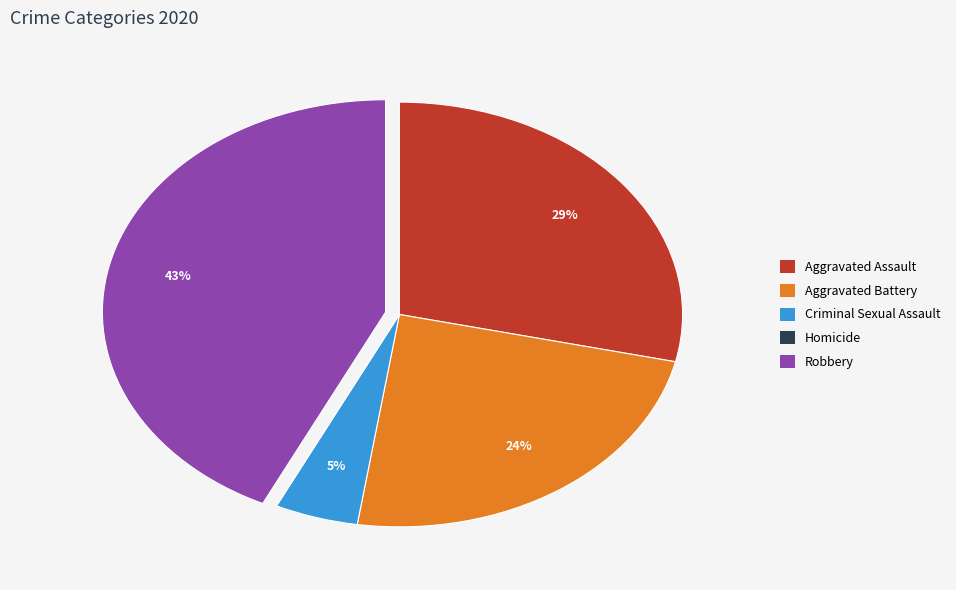

Between Aggravated Assault and Criminal Sexual Assault, which is larger?

Aggravated Assault